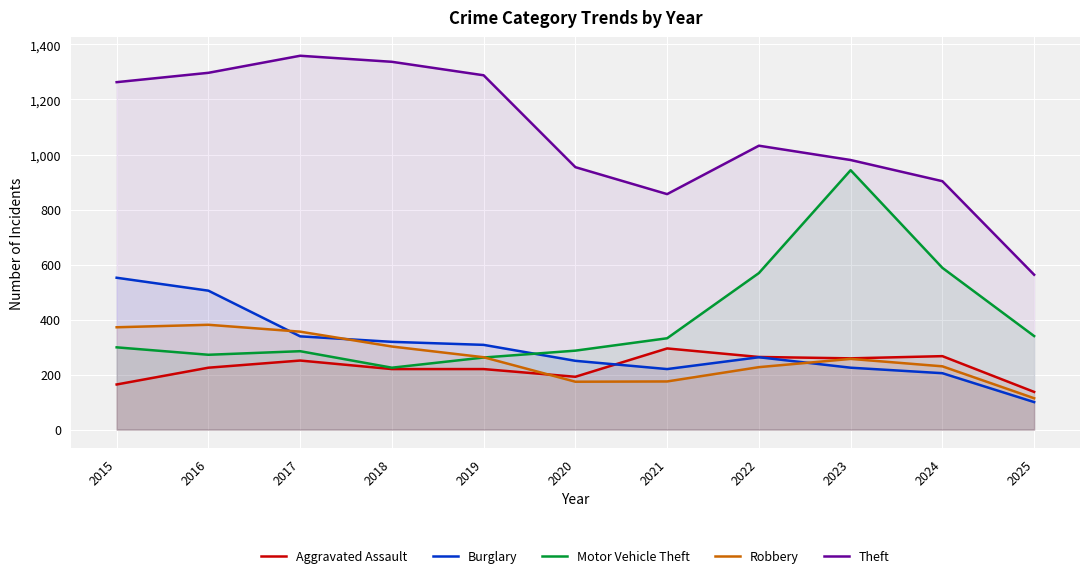

What is the total value across all series at 2018?

2403